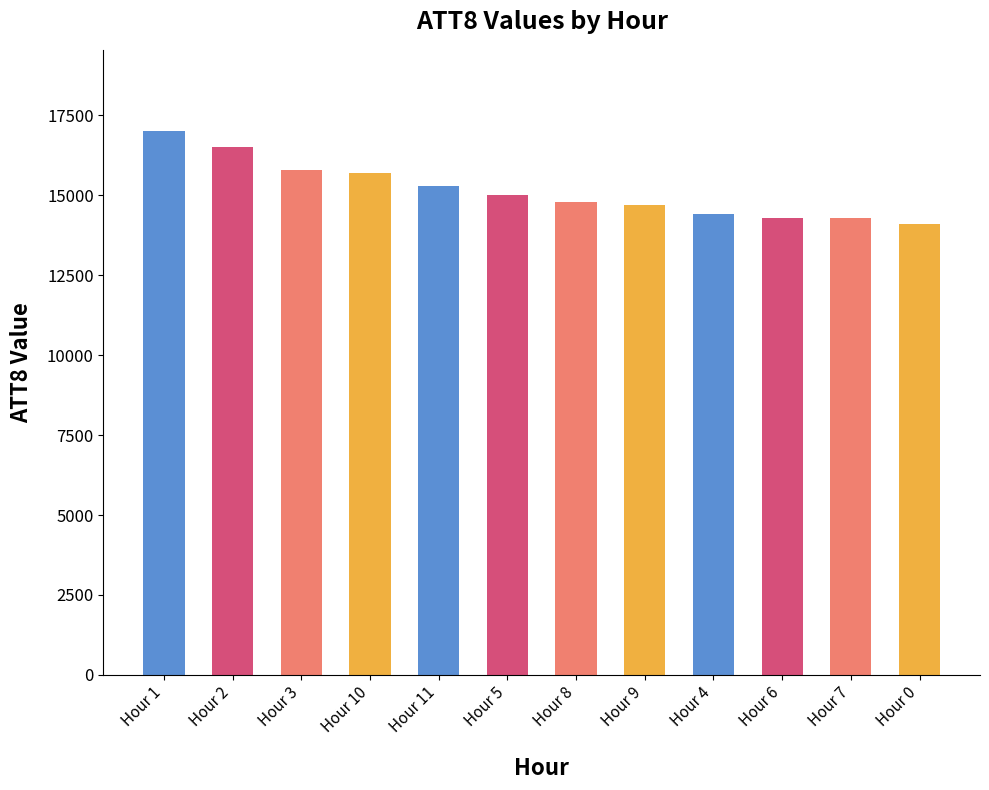

What is the label of the 6th bar from the right?

Hour 8